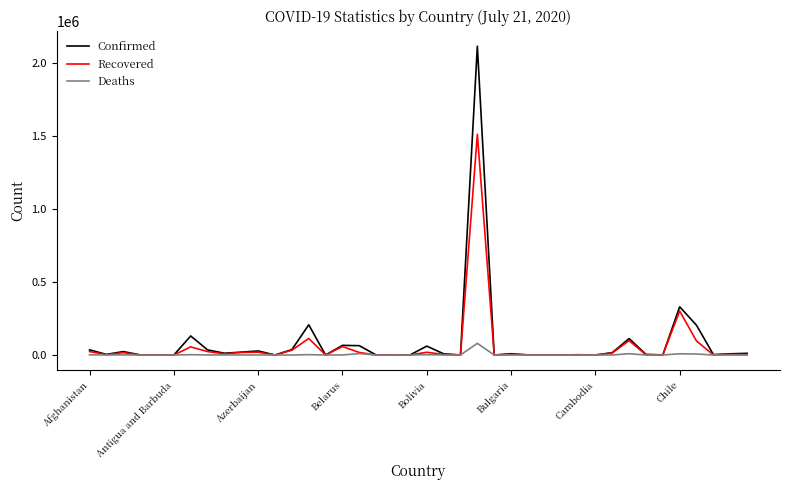

List the series in order of their peak value, lowest first.

Deaths, Recovered, Confirmed